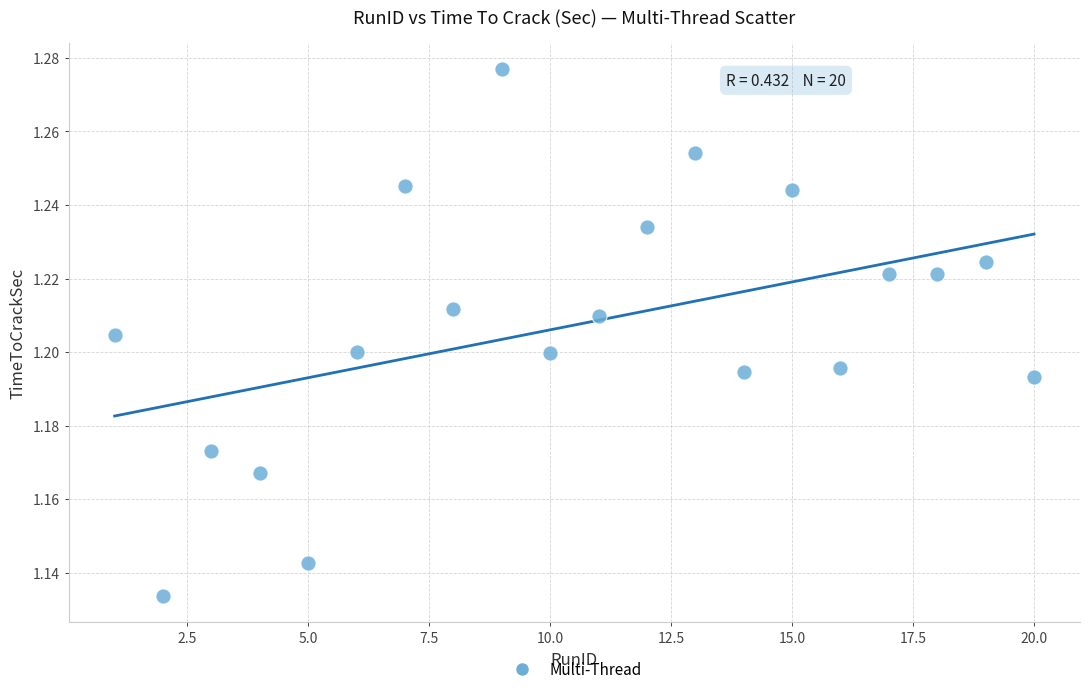

What is the range of X values (max minus min)?

19.0